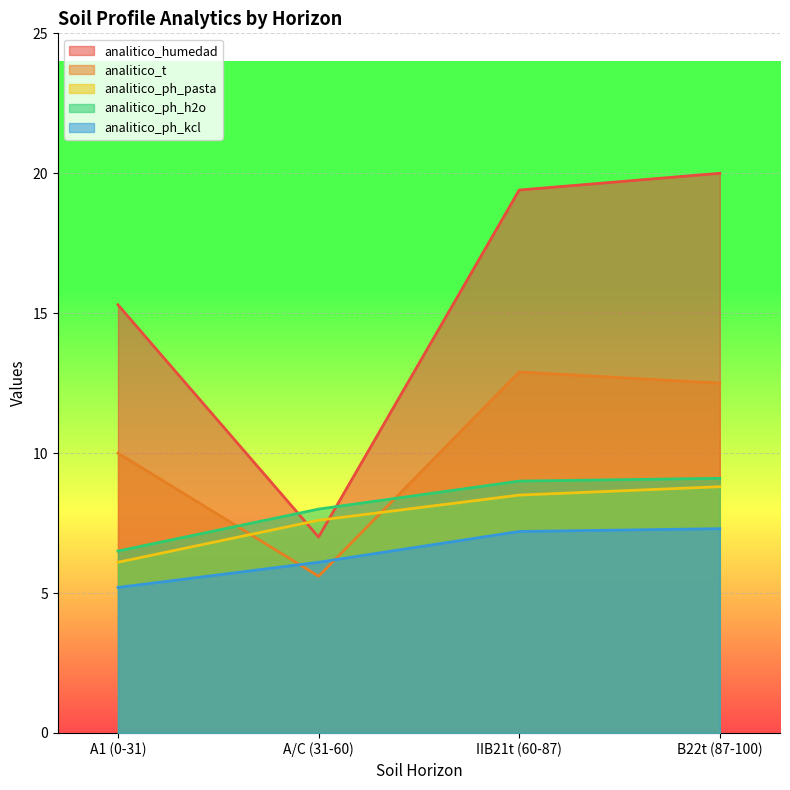

Read the analitico_ph_pasta value at B22t (87-100).

8.8